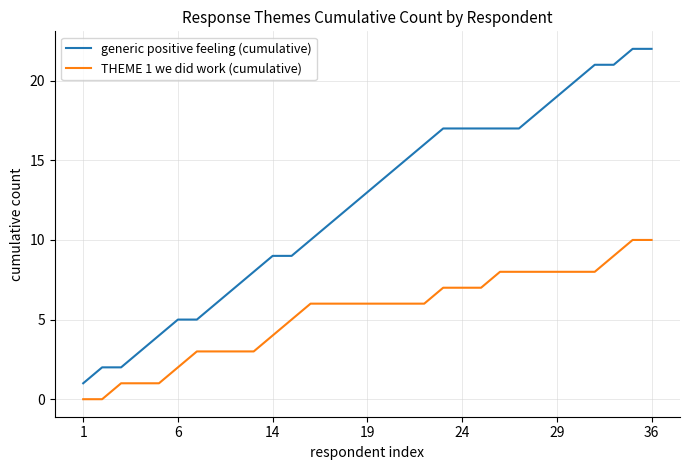

Rank the series by their average value, from highest to lowest.

generic positive feeling (cumulative), THEME 1 we did work (cumulative)